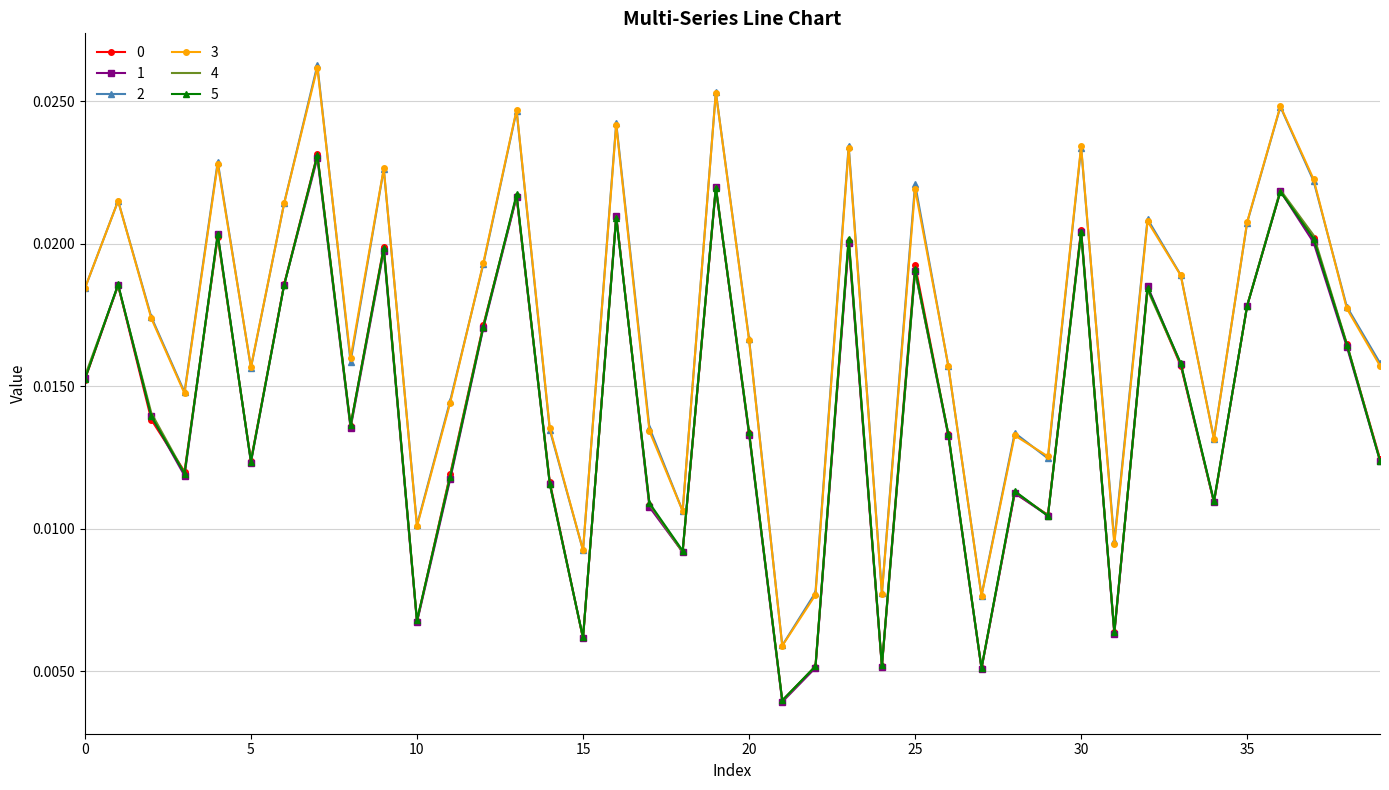

True or false: 2 and 0 intersect in this chart.

False